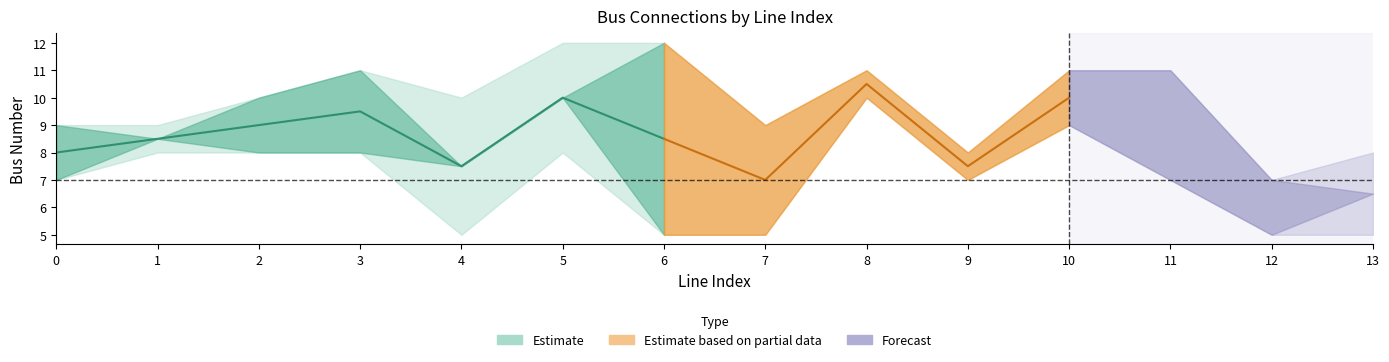

How many lines are shown in the chart?

2